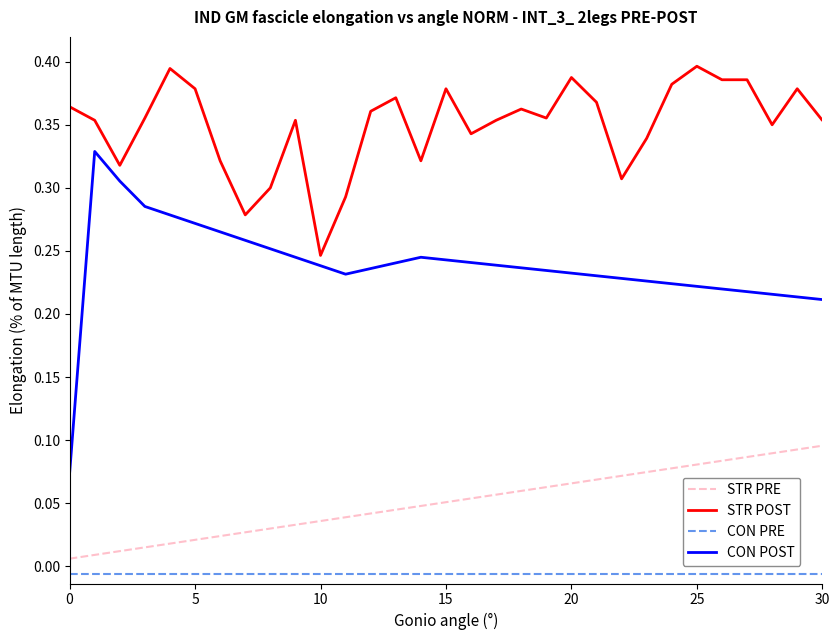

True or false: CON POST and STR PRE cross at least once.

False